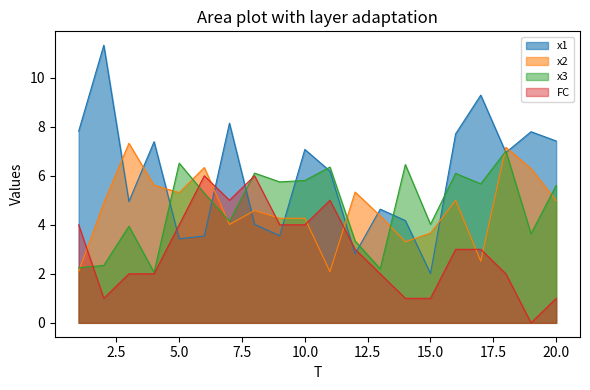

At how many categories does at least one series exceed 5?

18